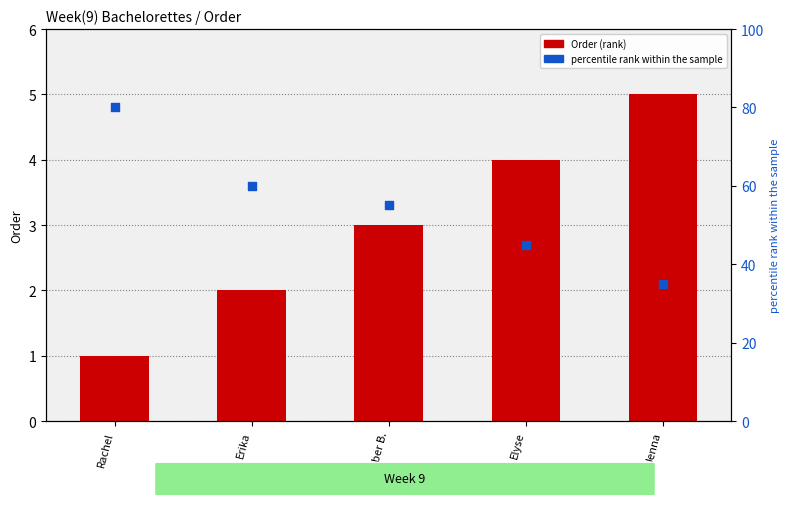

What are all the series names shown in the legend?

Order, percentile rank within the sample